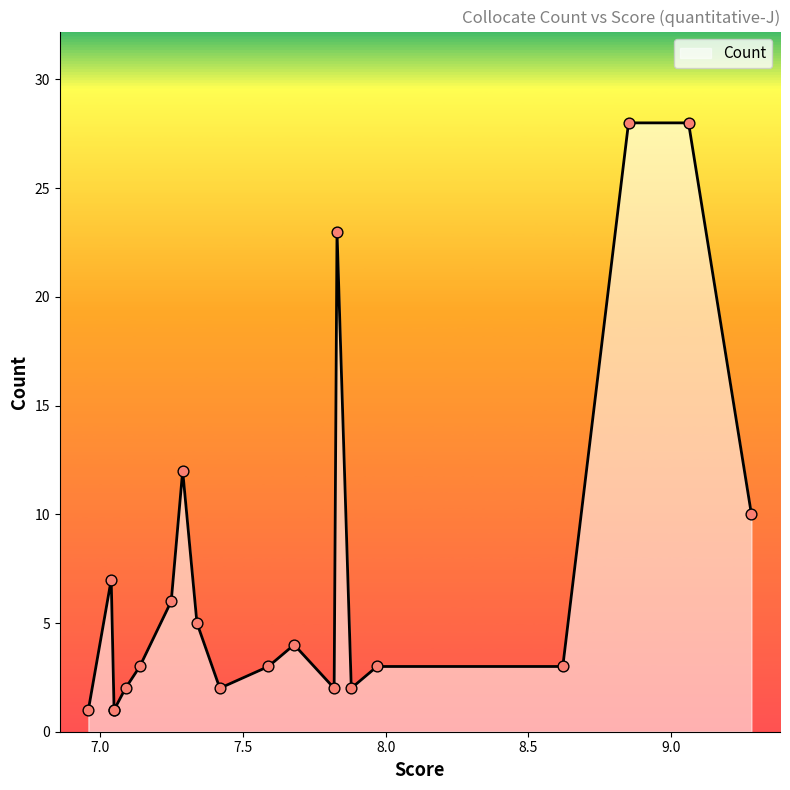

Between 7.14 and 7.25, which is larger?

7.25